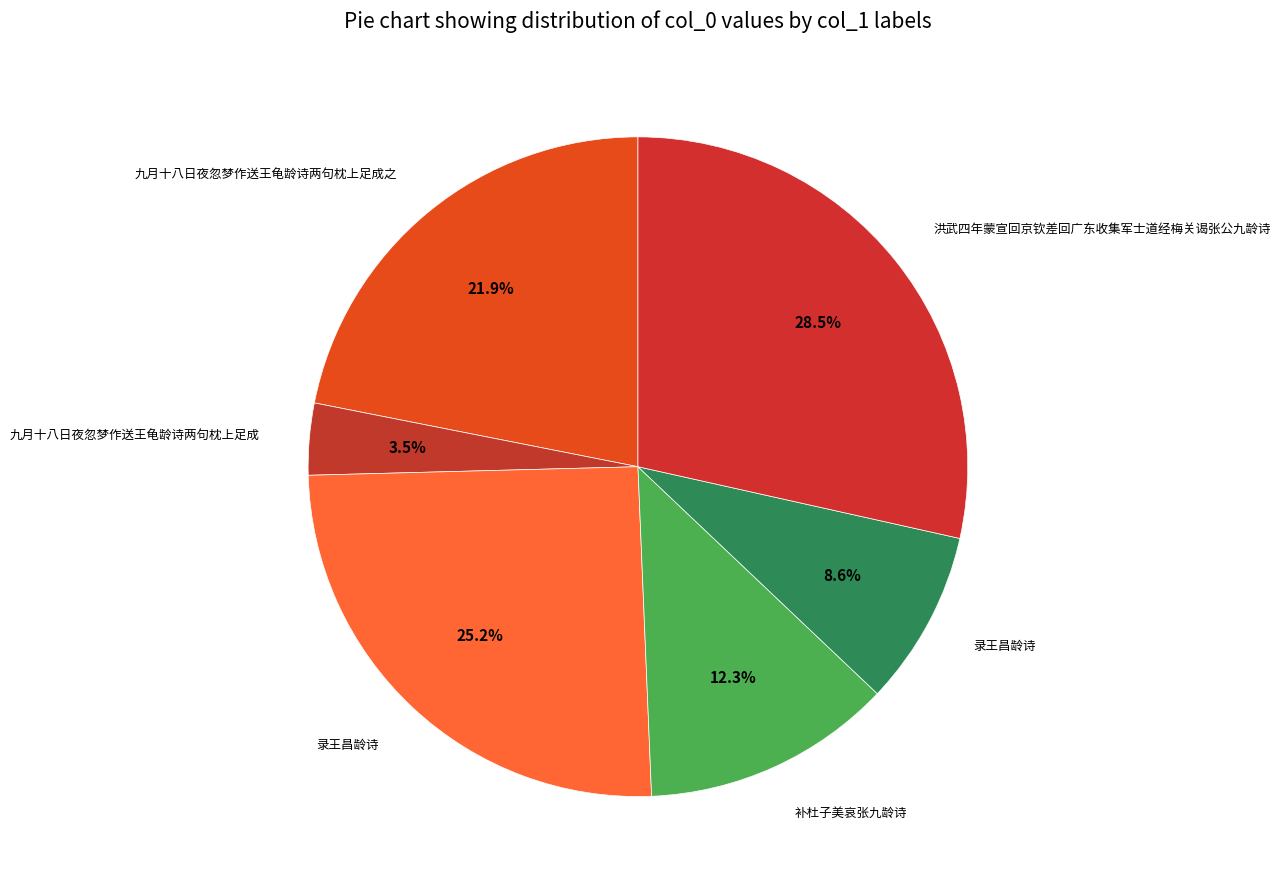

How many segments does this pie chart have?

6